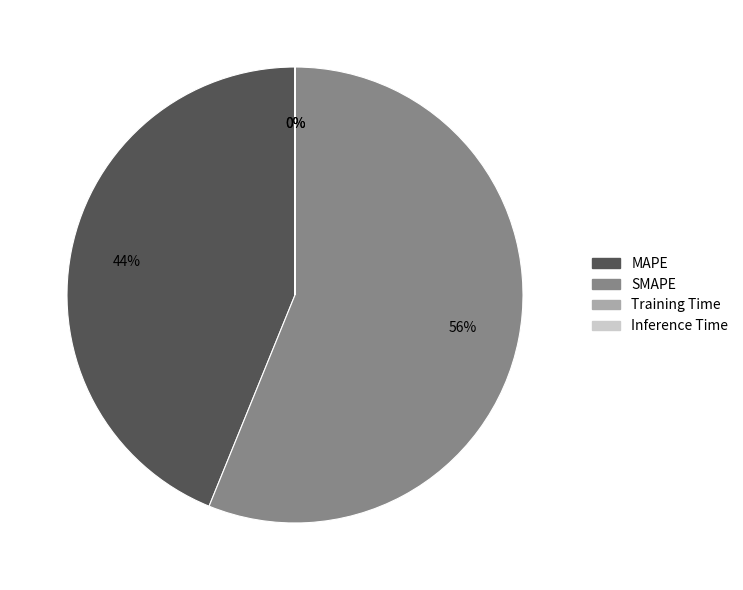

The SMAPE slice represents 68% of the pie. True or false?

False